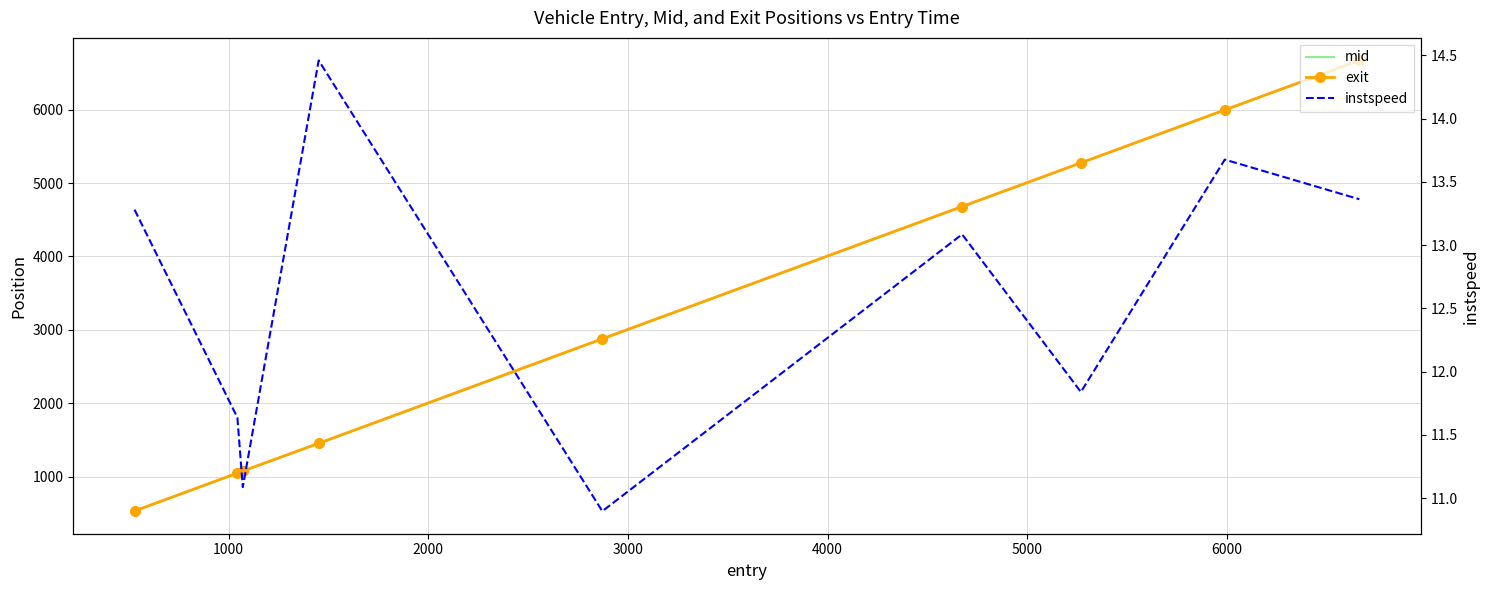

True or false: mid and instspeed intersect in this chart.

False